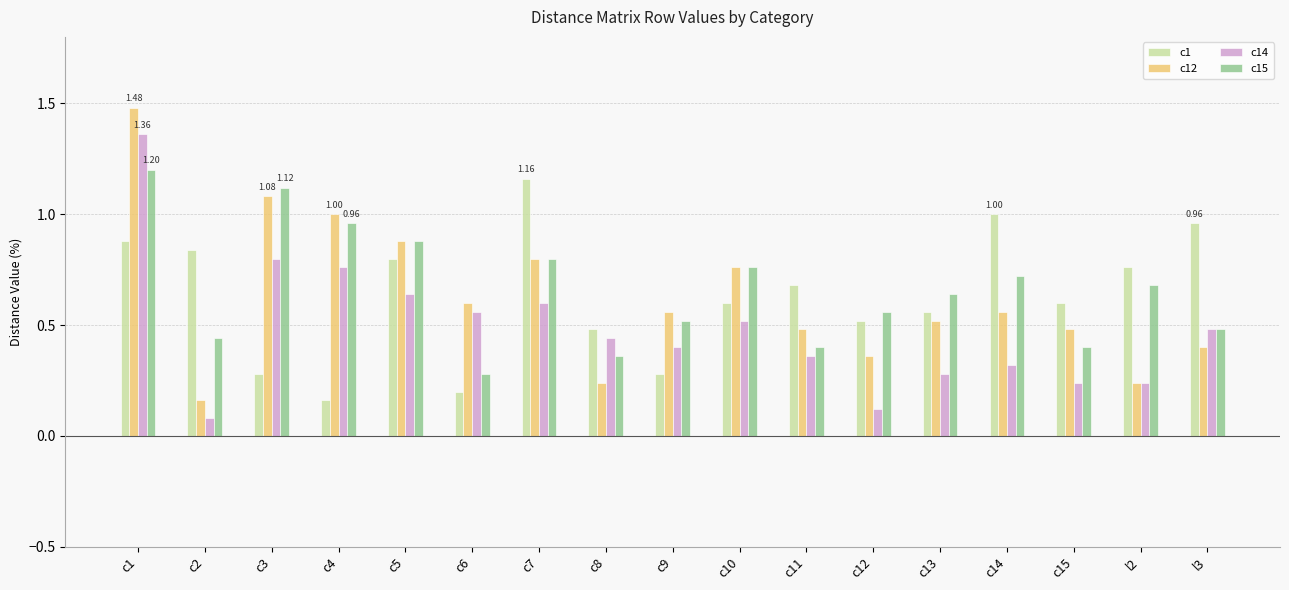

Which series changed the most between c9 and c15?

c1